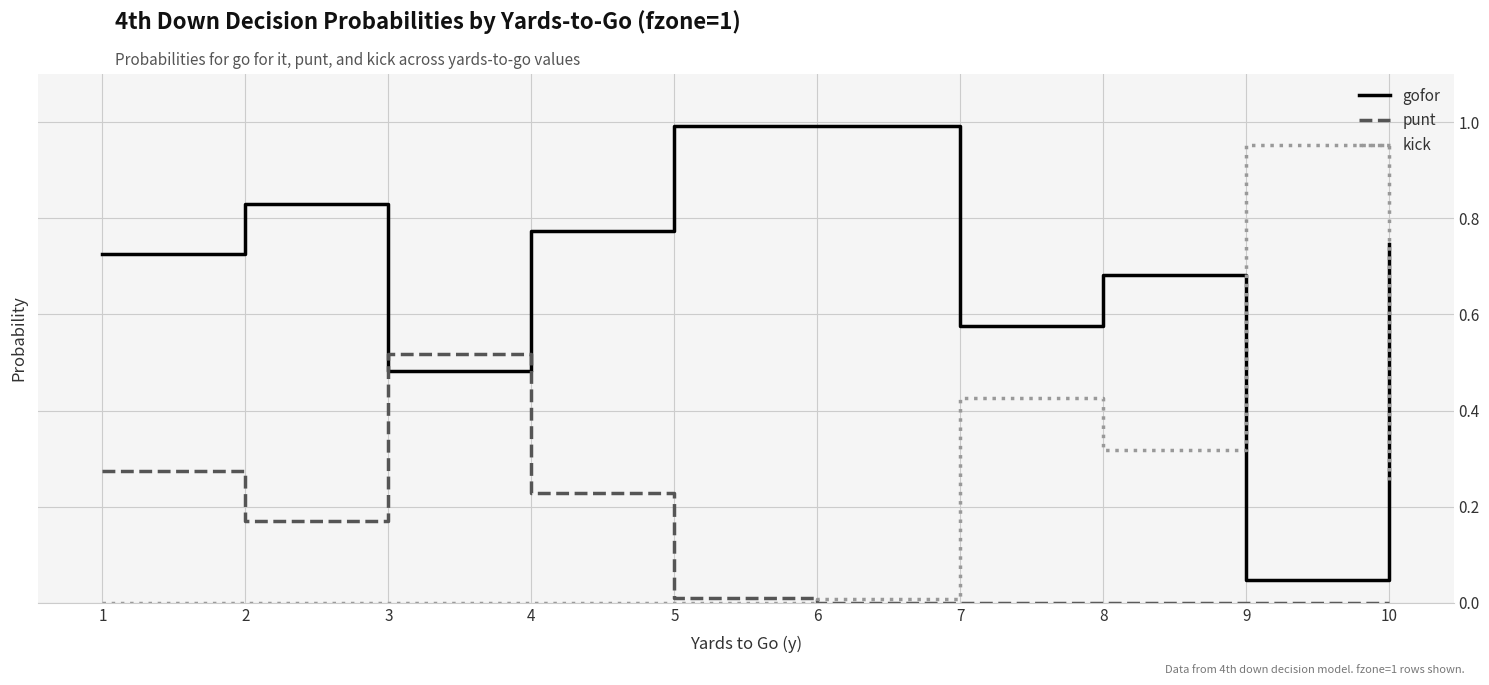

Is this an area chart (filled region under the line)?

No